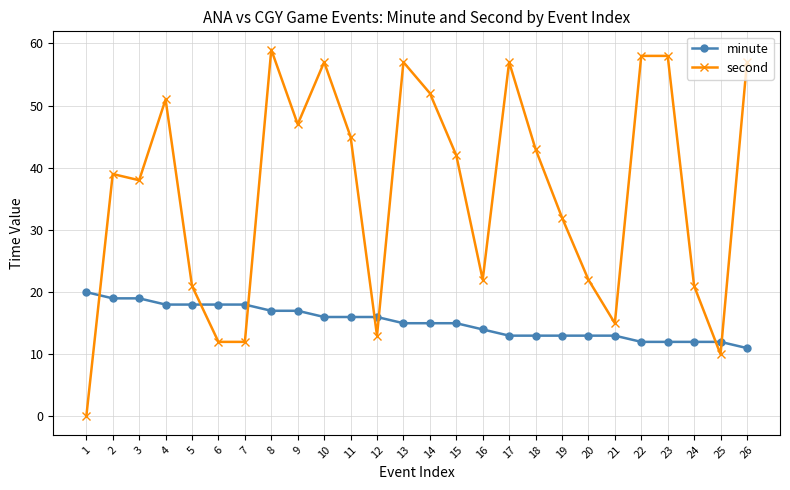

Reading left to right, what are all the values shown in this chart?

minute: 1=20	2=19	3=19	4=18	5=18	6=18	7=18	8=17	9=17	10=16	11=16	12=16	13=15	14=15	15=15	16=14	17=13	18=13	19=13	20=13	21=13	22=12	23=12	24=12	25=12	26=11
second: 1=0	2=39	3=38	4=51	5=21	6=12	7=12	8=59	9=47	10=57	11=45	12=13	13=57	14=52	15=42	16=22	17=57	18=43	19=32	20=22	21=15	22=58	23=58	24=21	25=10	26=57